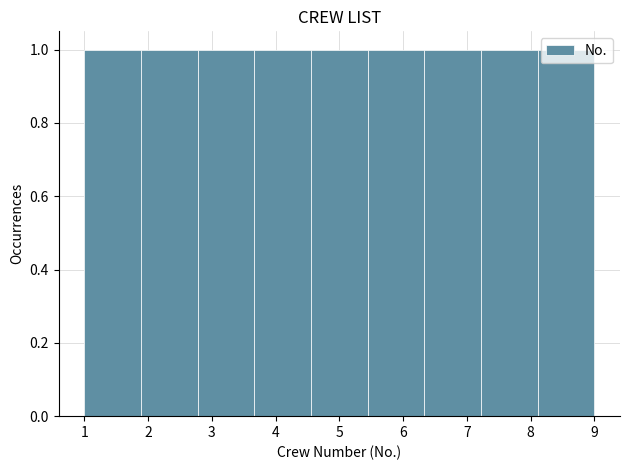

What is the height of the bar covering 5.4 to 6.3 on the x-axis? Neither the bar edges nor the heights are printed on the chart, so give them approximately, as read against the axes.

1